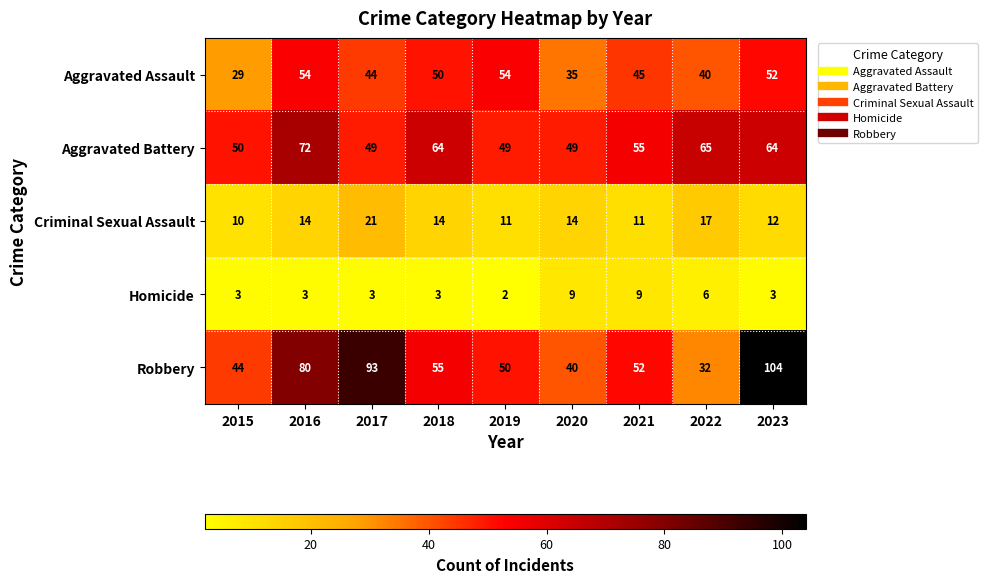

True or false: Homicide has a value of 5 at 2018.

False